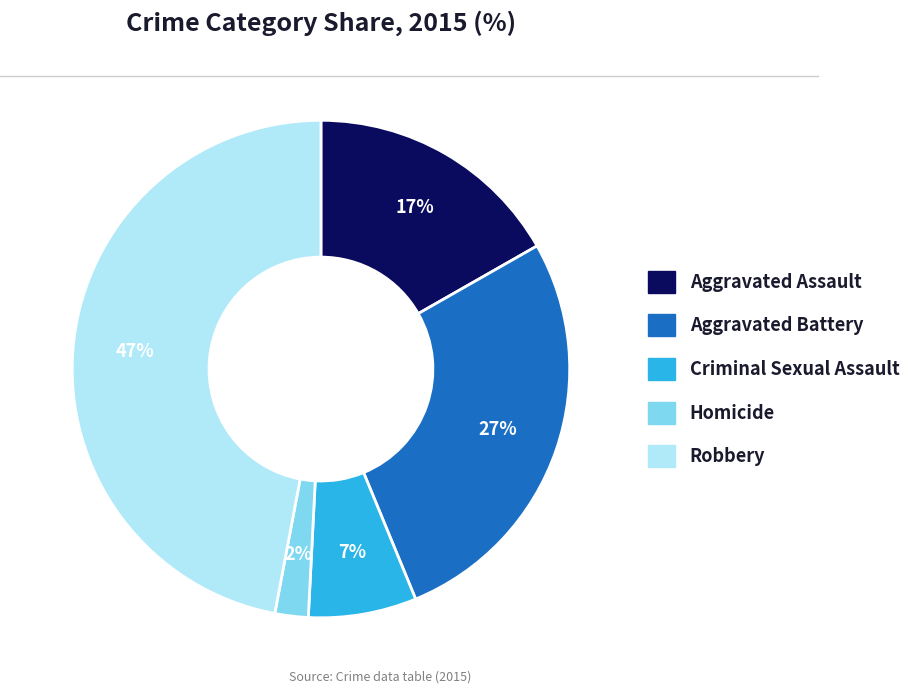

To the nearest percent, what portion does Criminal Sexual Assault represent?

7%